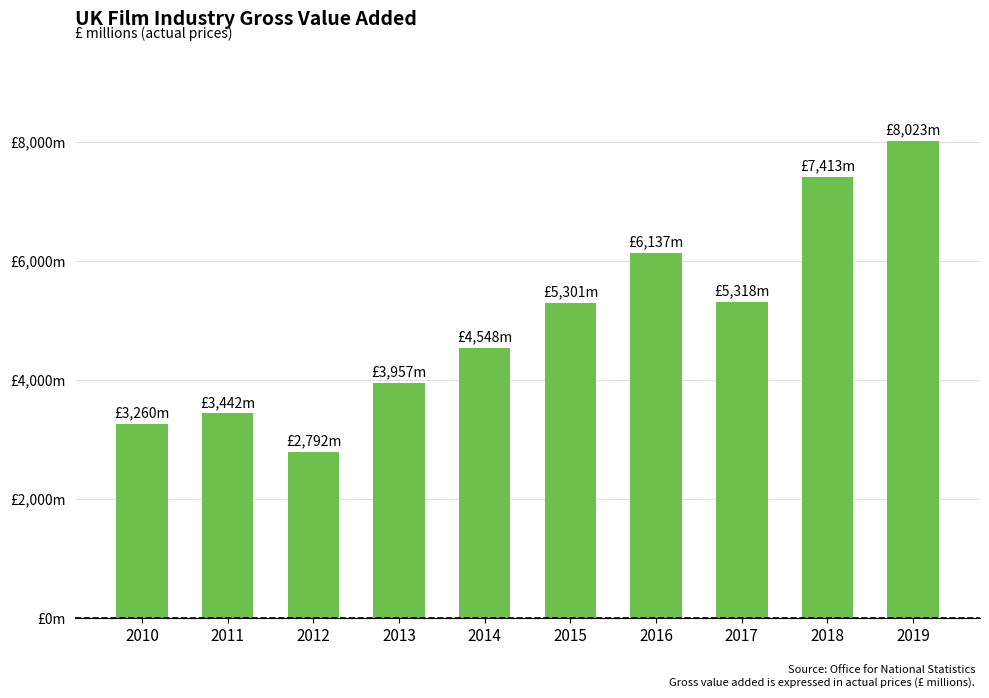

Are the bars horizontal?

No